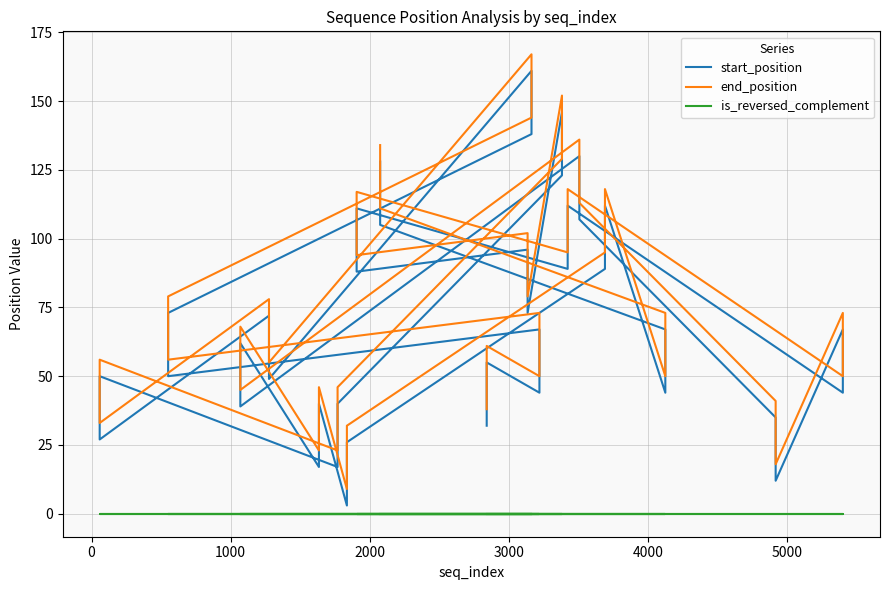

True or false: end_position and is_reversed_complement intersect in this chart.

False